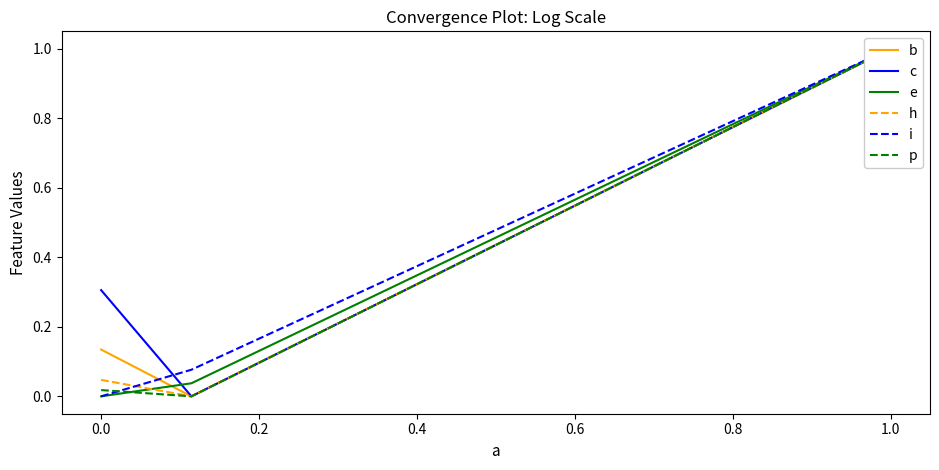

Is the value of i at 0.0 greater than the value of h at 0.2?

No